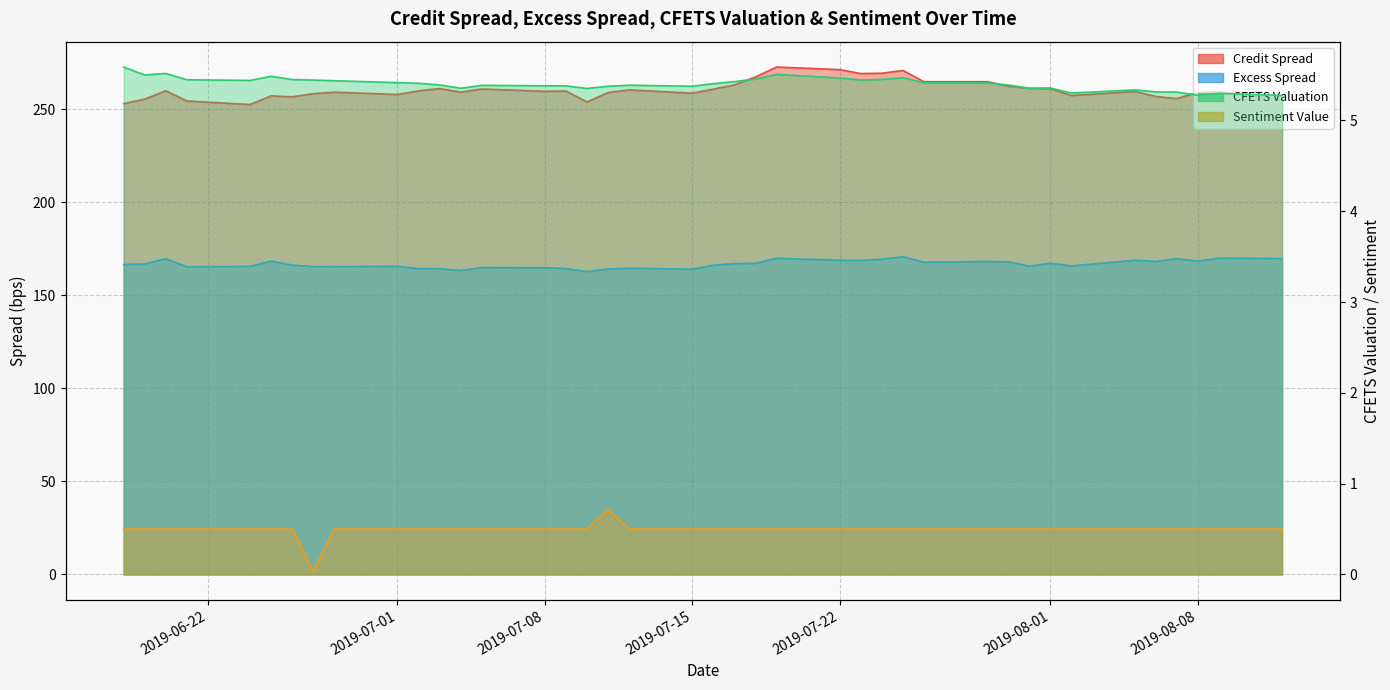

How many data points in excess_spread are above 166?

23